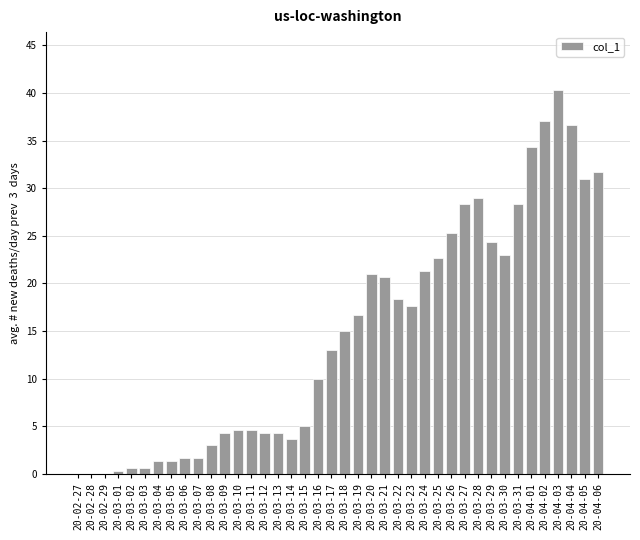

The chart shows a value of 4.3 at 20-03-13. True or false?

True